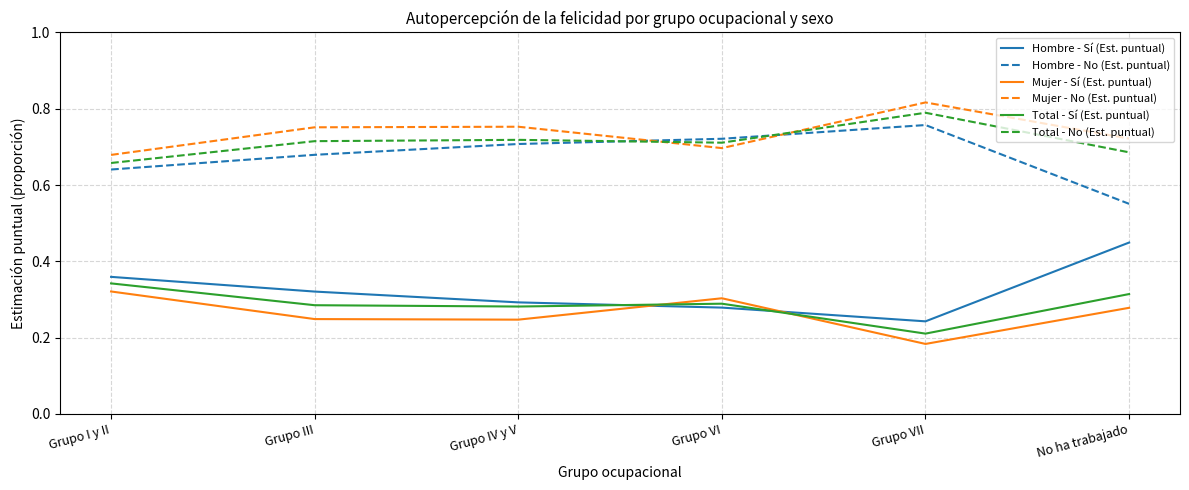

What are all the series names shown in the legend?

Hombre - Sí (Est. puntual), Hombre - No (Est. puntual), Mujer - Sí (Est. puntual), Mujer - No (Est. puntual), Total - Sí (Est. puntual), Total - No (Est. puntual)